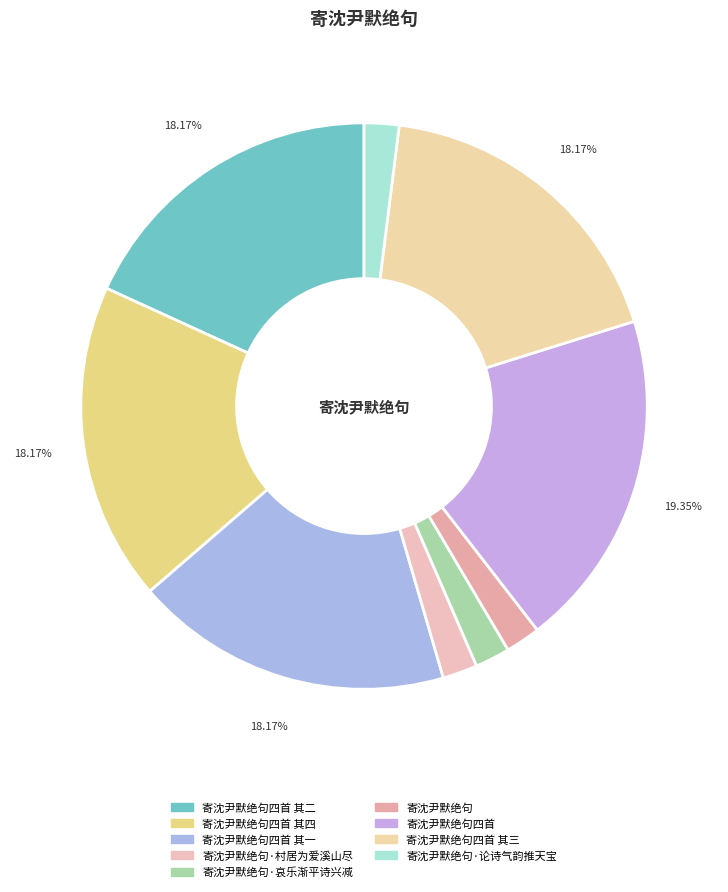

Is there any slice that represents more than half of the pie?

No